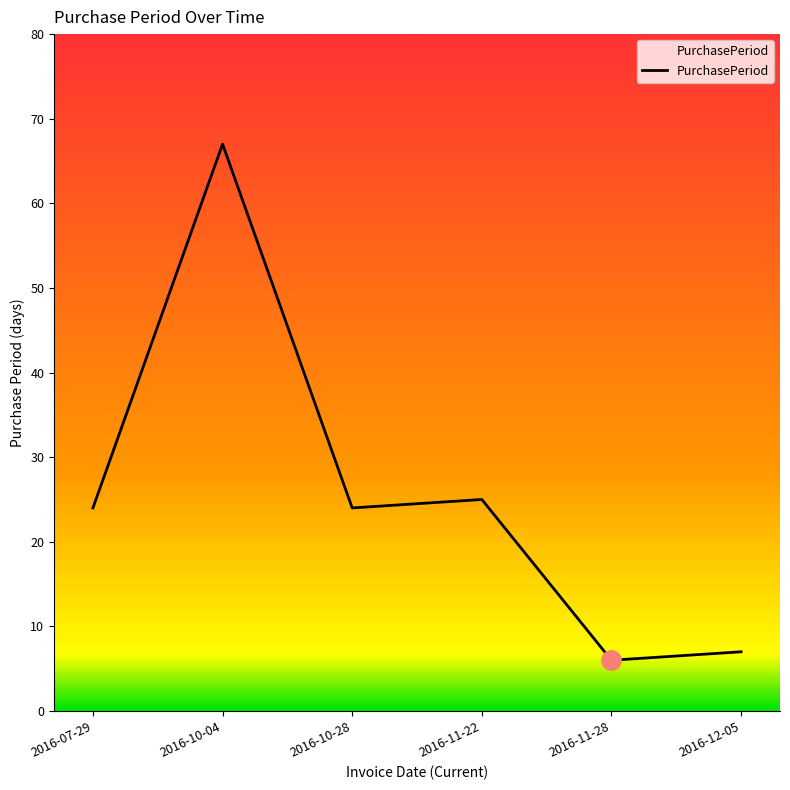

Where is the first local minimum?

2016-10-28